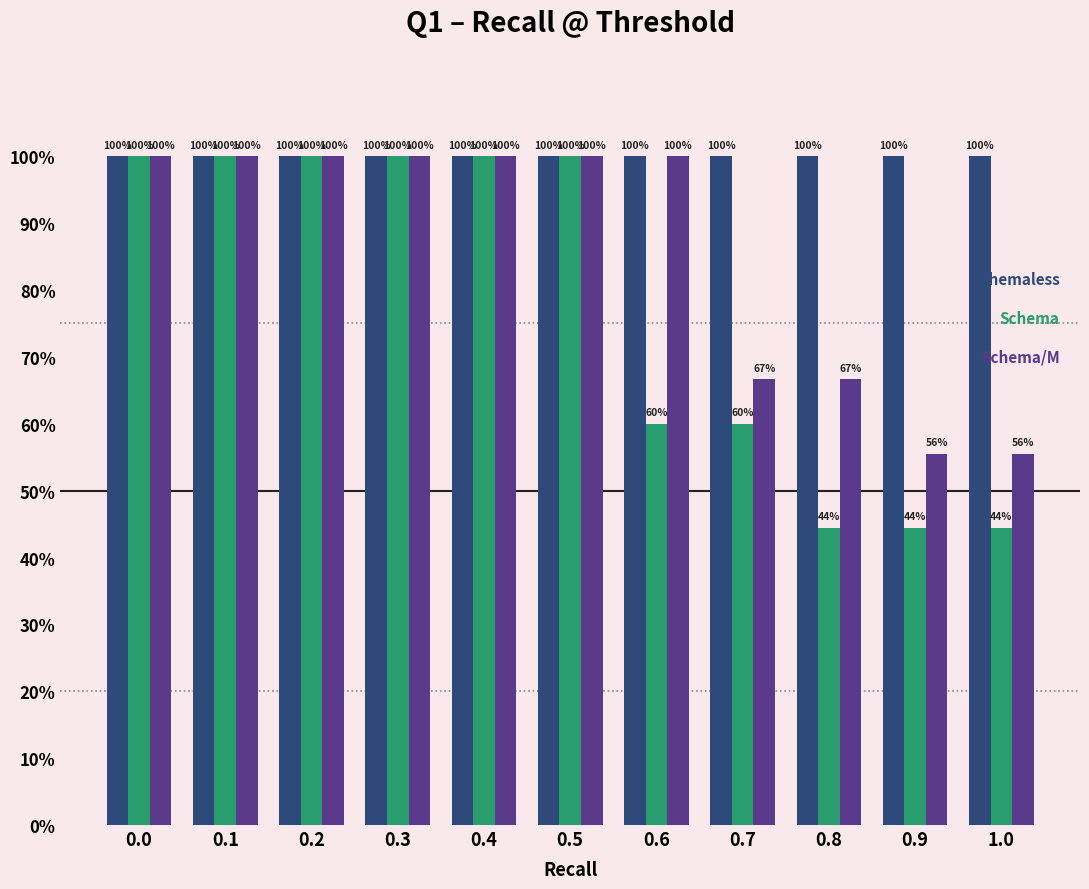

Reading left to right, list all the values displayed in this chart.

Schemaless: 0.0=1.0	0.1=1.0	0.2=1.0	0.3=1.0	0.4=1.0	0.5=1.0	0.6=1.0	0.7=1.0	0.8=1.0	0.9=1.0	1.0=1.0
Schema: 0.0=1.0	0.1=1.0	0.2=1.0	0.3=1.0	0.4=1.0	0.5=1.0	0.6=0.6	0.7=0.6	0.8=0.4	0.9=0.4	1.0=0.4
Schema/M: 0.0=1.0	0.1=1.0	0.2=1.0	0.3=1.0	0.4=1.0	0.5=1.0	0.6=1.0	0.7=0.7	0.8=0.7	0.9=0.6	1.0=0.6